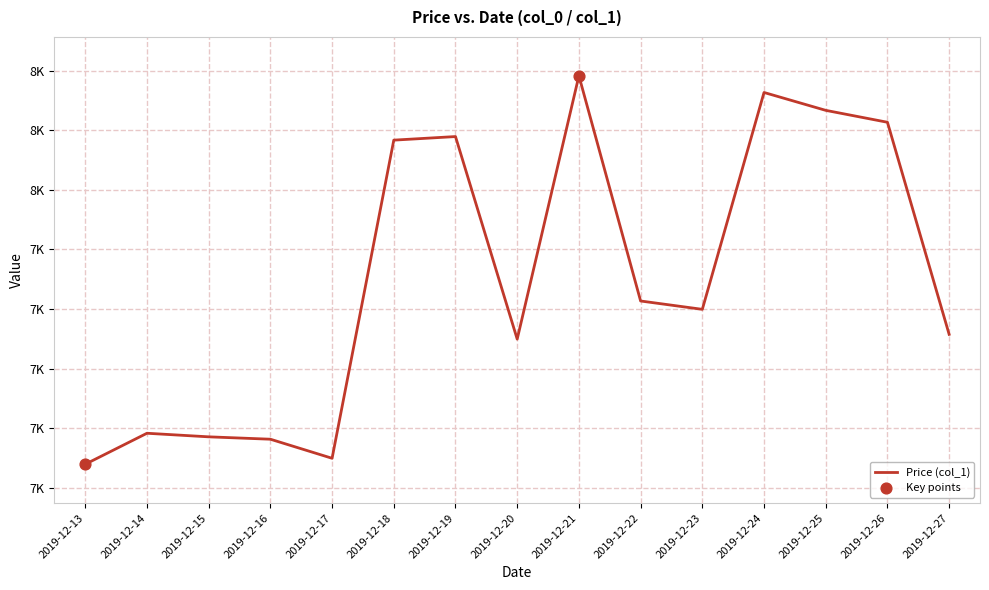

Approximately how many times larger is the value at 2019-12-23 compared to 2019-12-15?

1.0